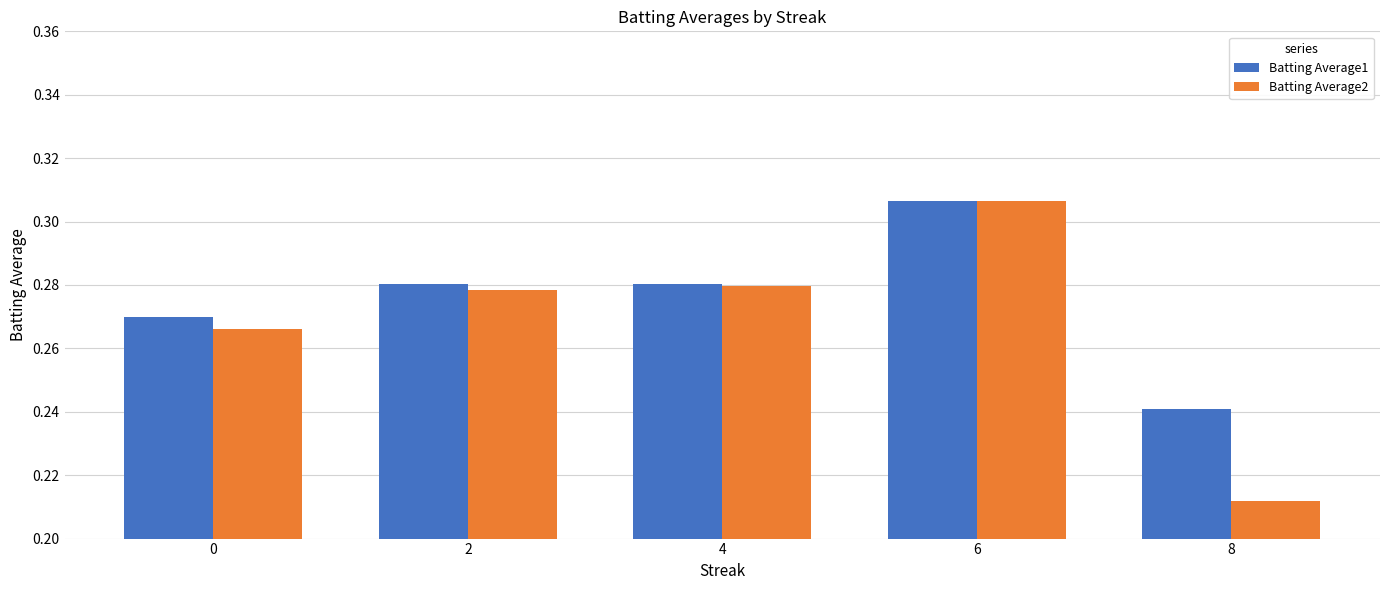

At how many categories does at least one series exceed 0?

5